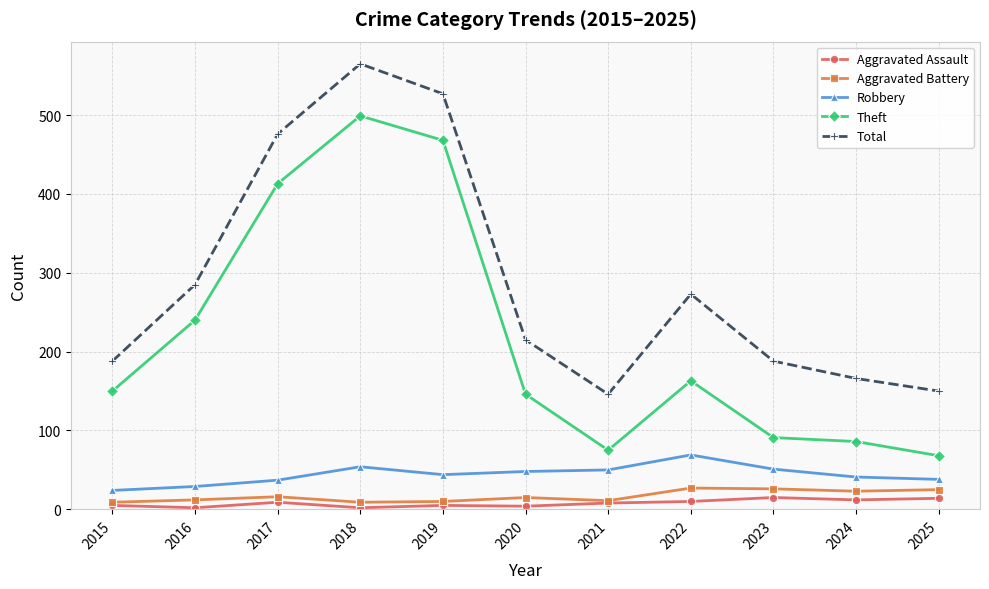

How many categories are shown in the chart?

11